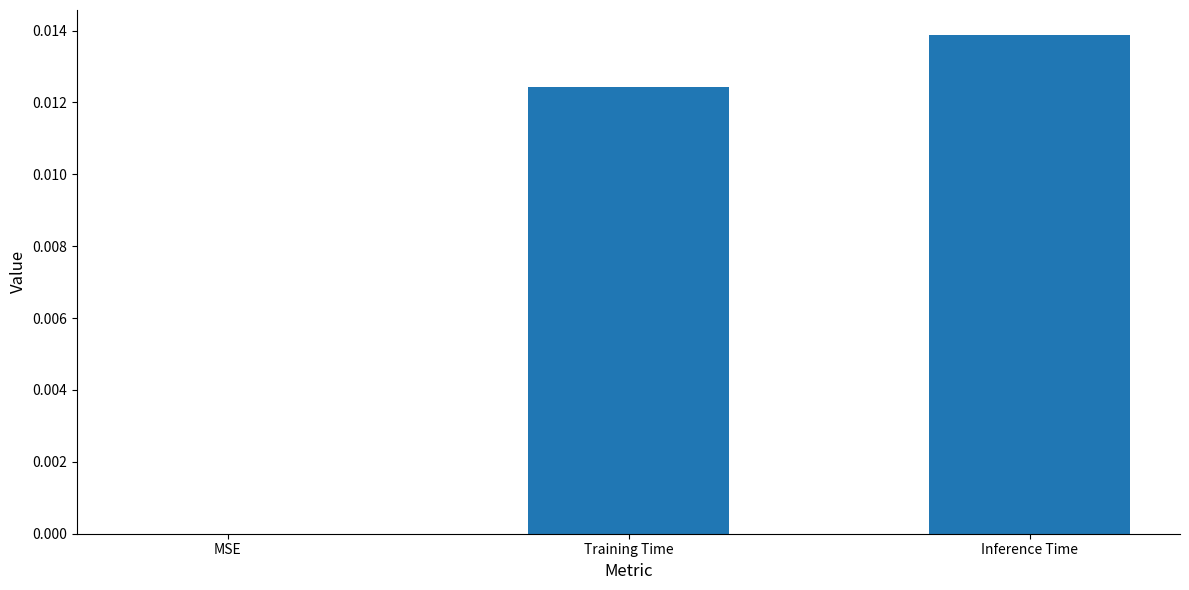

The value at Inference Time is 0.0. True or false?

True